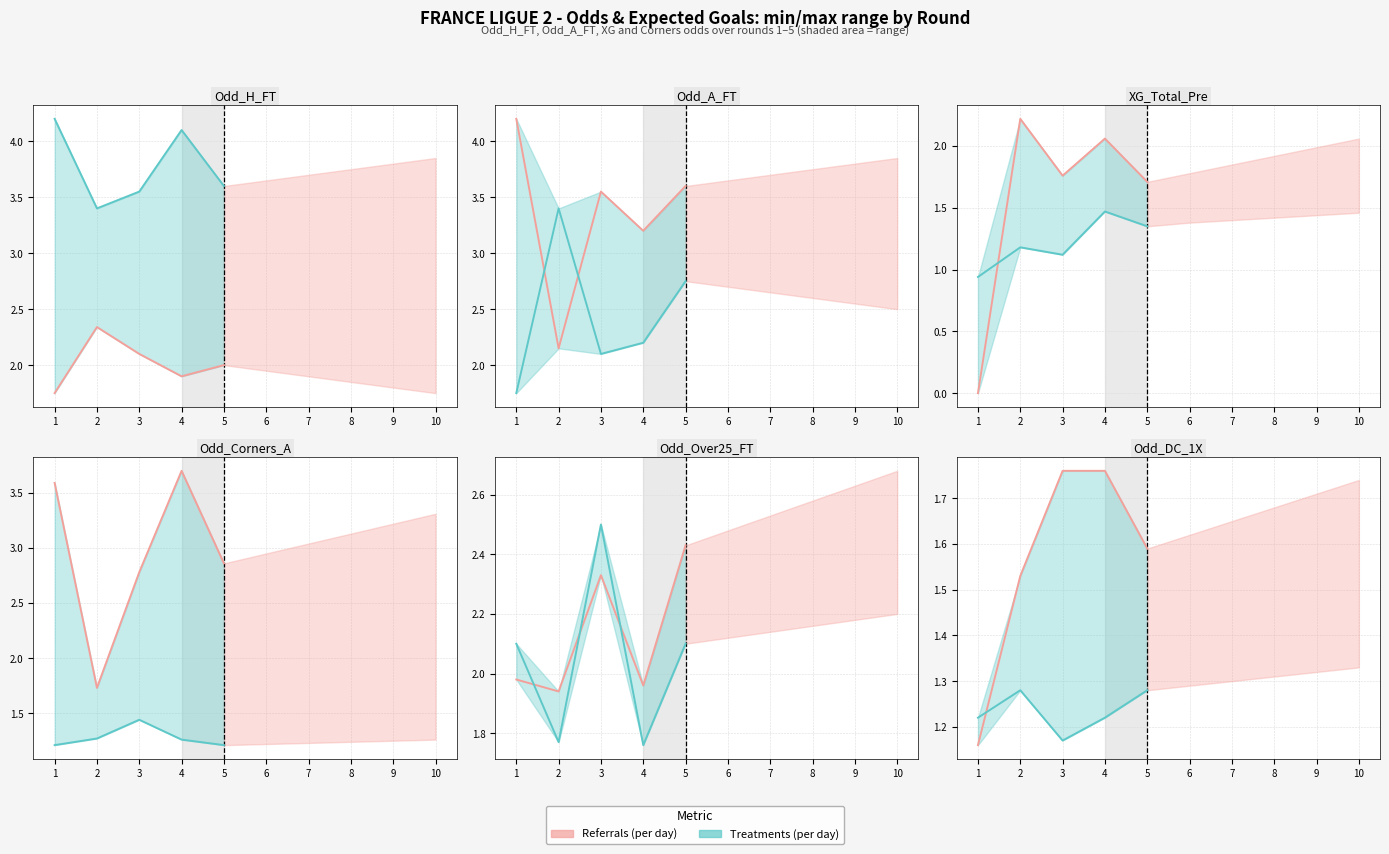

The Treatments (per day) series shows 1.3 at 2. True or false?

True